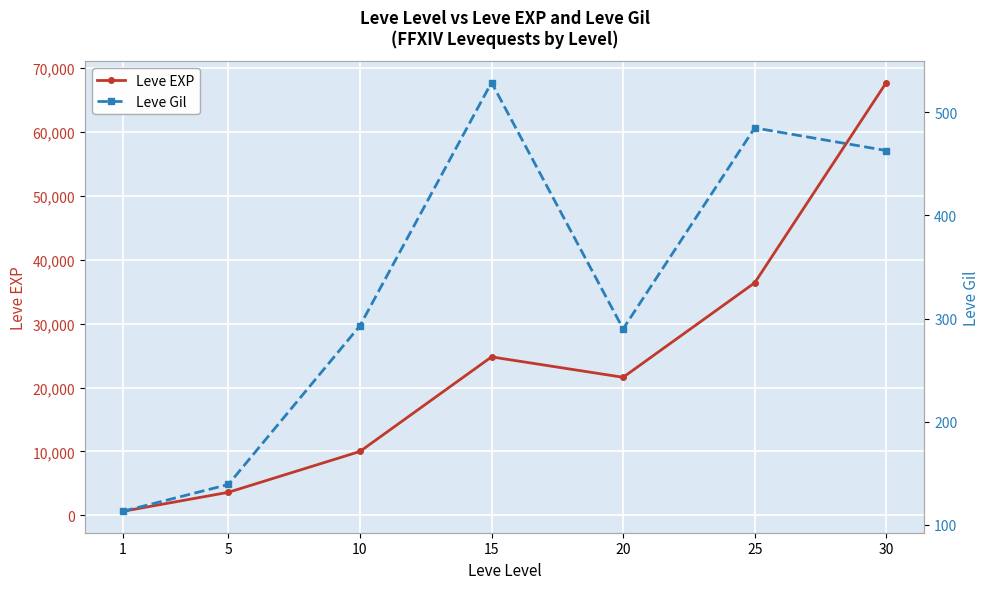

How many lines are shown in the chart?

2